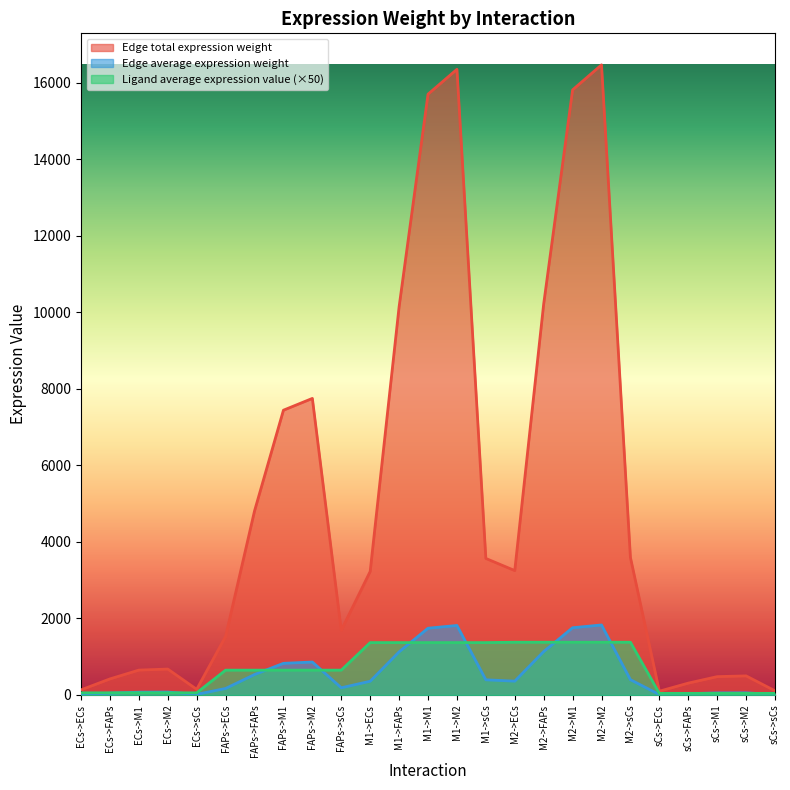

Between ECs->ECs and M1->M2, which series saw the biggest shift?

Edge total expression weight